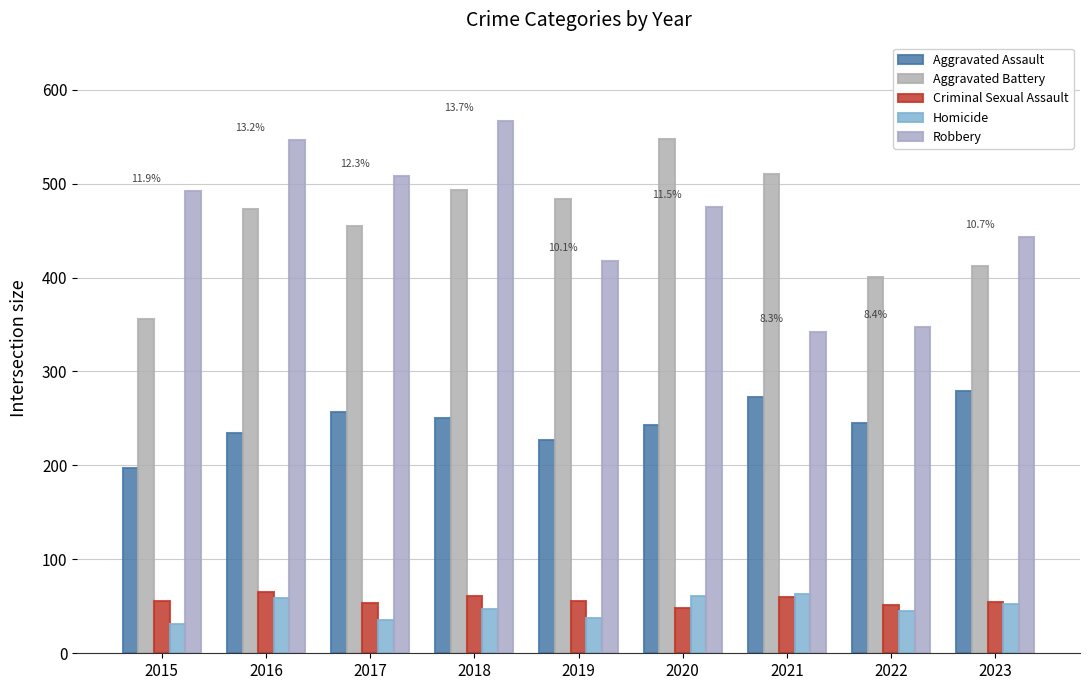

Is the value of Aggravated Assault at 2019 greater than the value of Homicide at 2023?

Yes